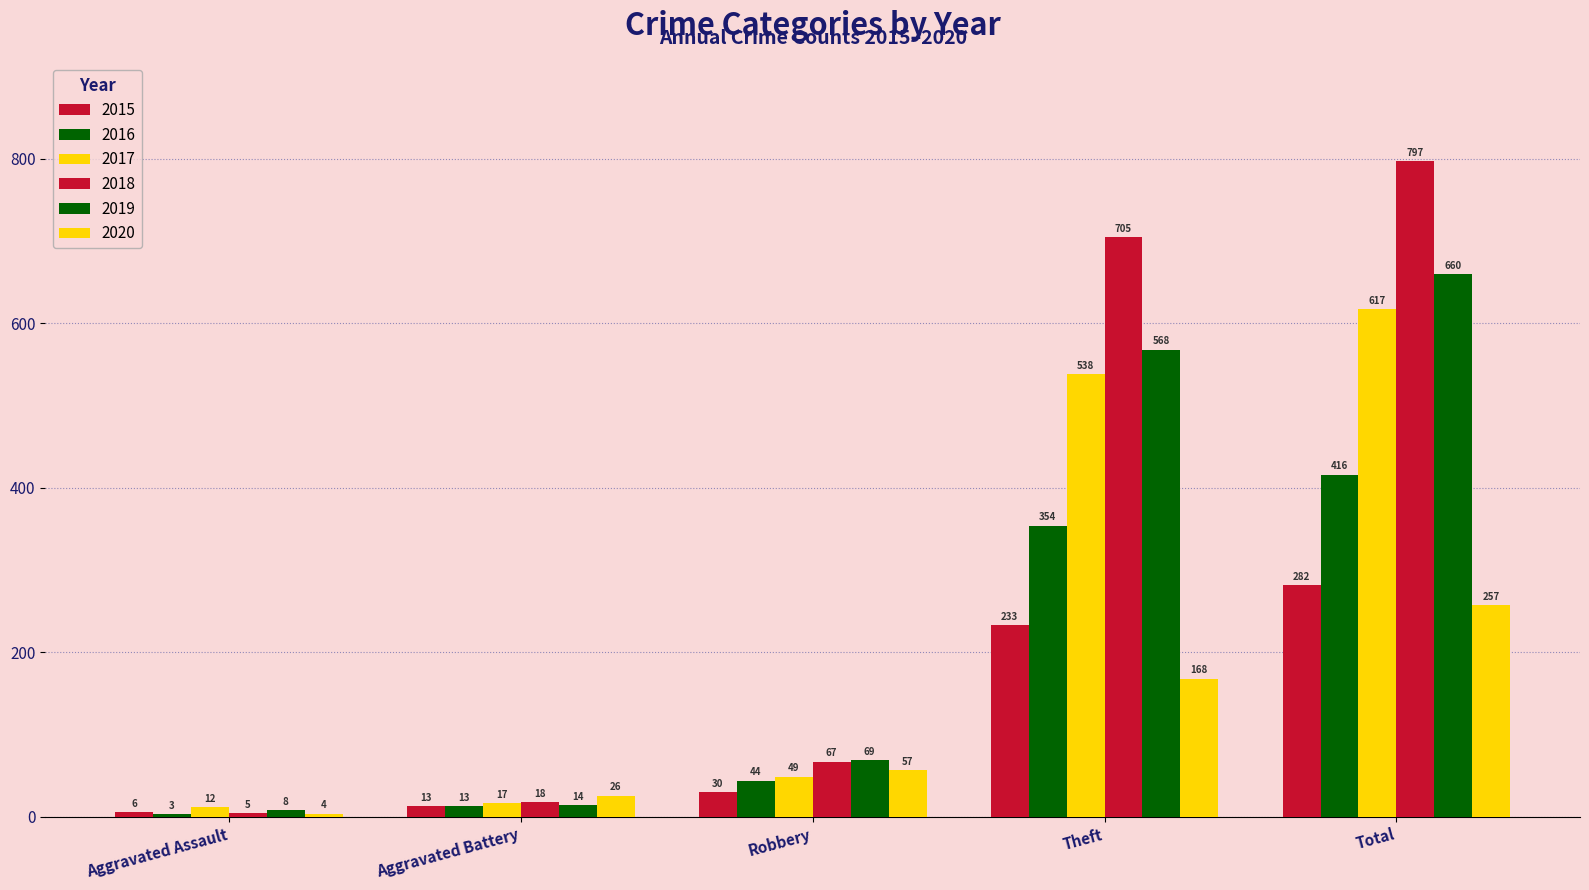

Rank the series by their maximum value, from lowest to highest.

2020, 2015, 2016, 2017, 2019, 2018